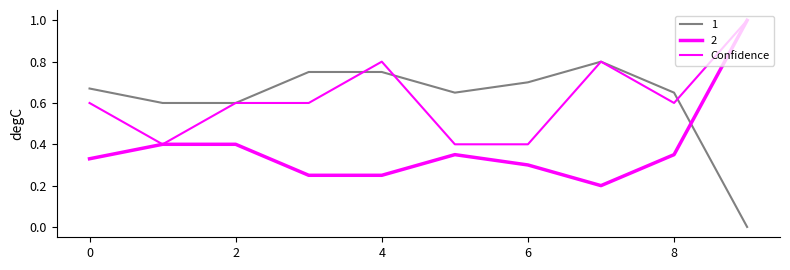

What is the label of the 3rd point from the left?

2